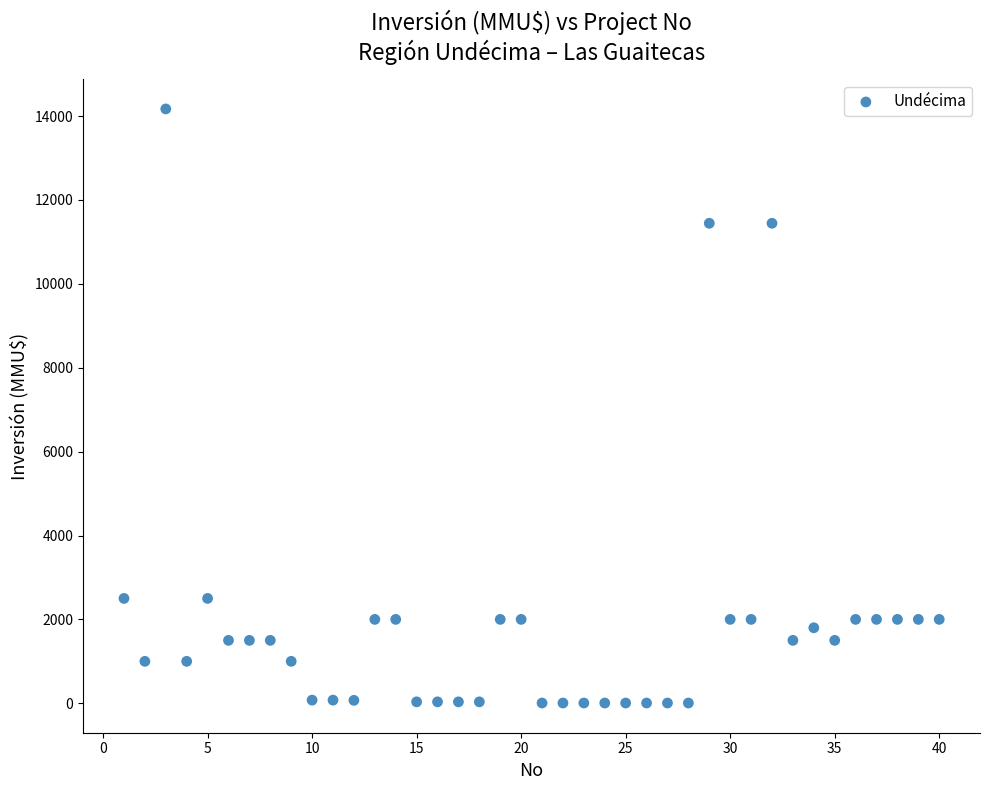

What is the range of X values (max minus min)?

39